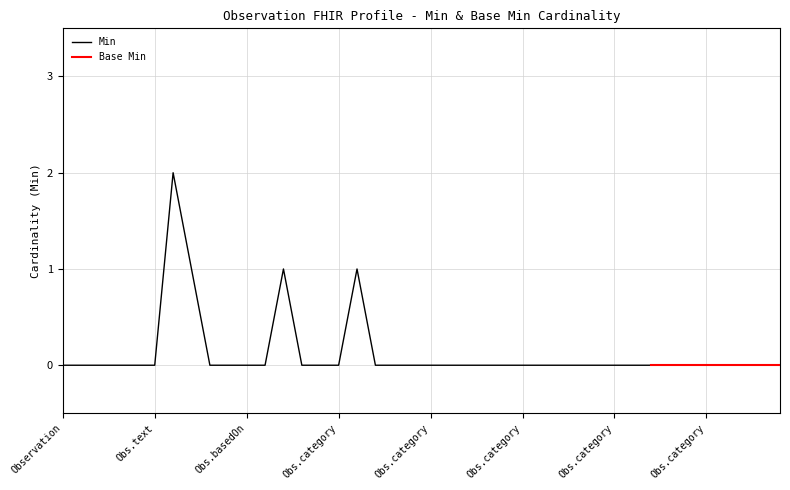

Reading left to right, list all the values displayed in this chart.

0	0	0	0	0	0	2	1	0	0	0	0	1	0	0	0	1	0	0	0	0	0	0	0	0	0	0	0	0	0	0	0	0	0	0	0	0	0	0	0